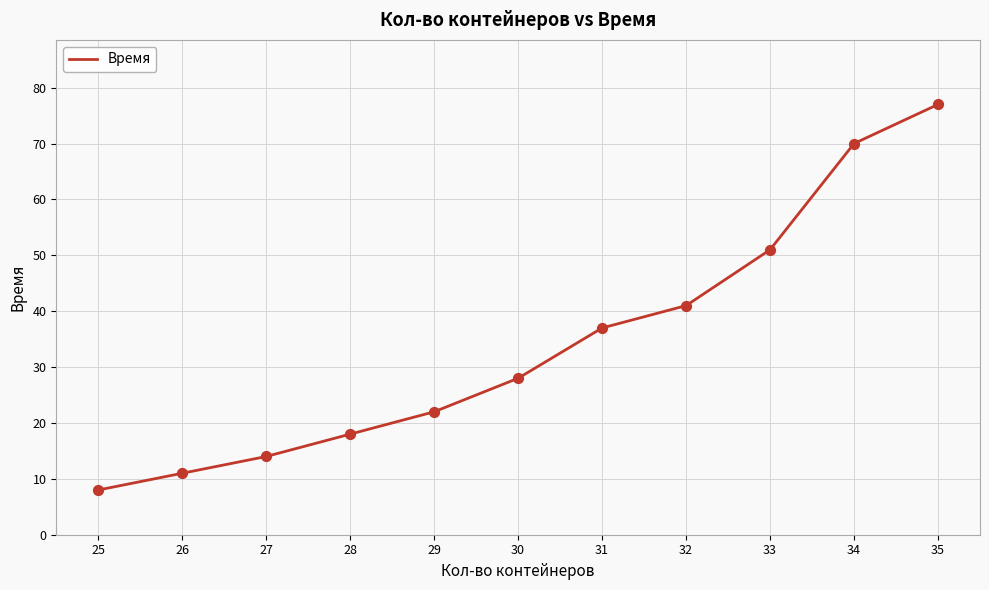

Which has a higher value, 30 or 34?

34